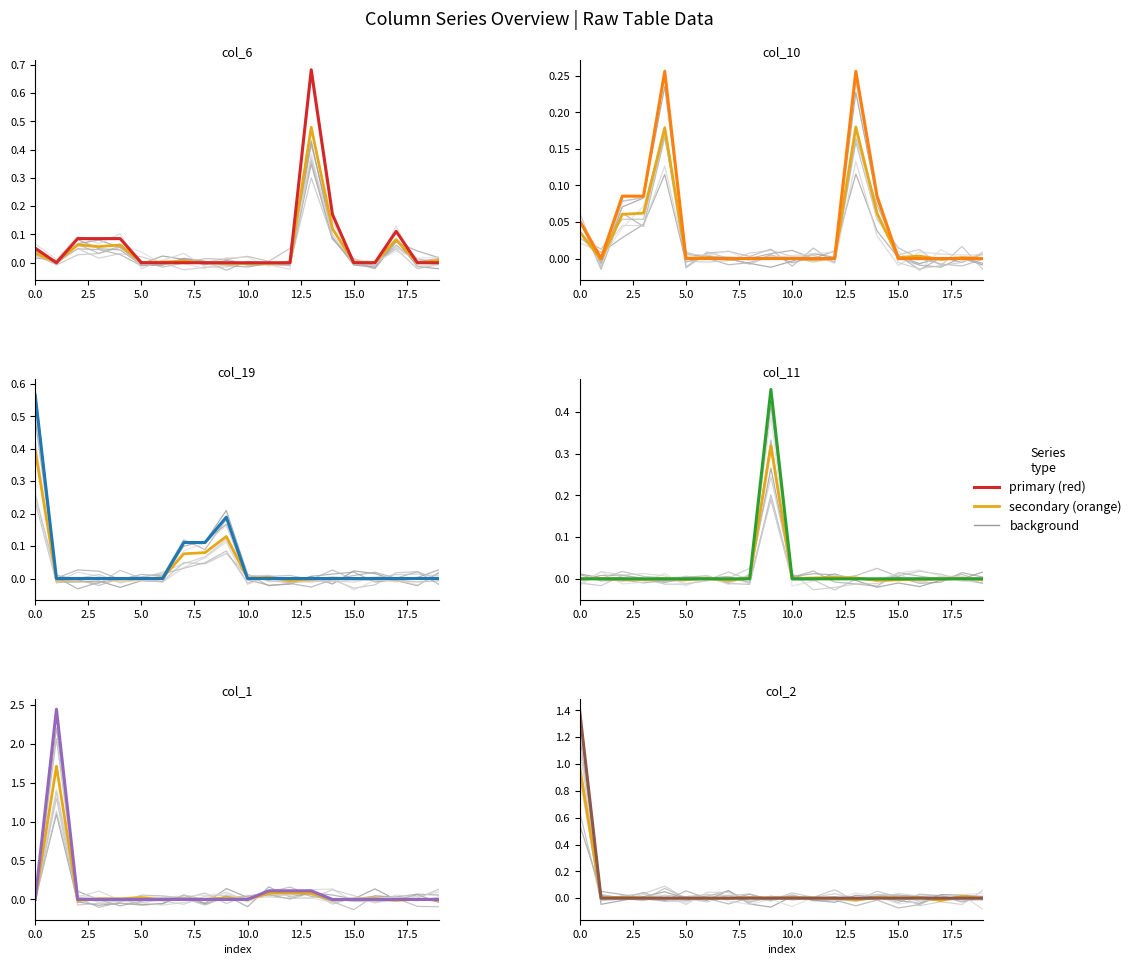

What is the difference between the col_1 values at 12 and 18?

0.1